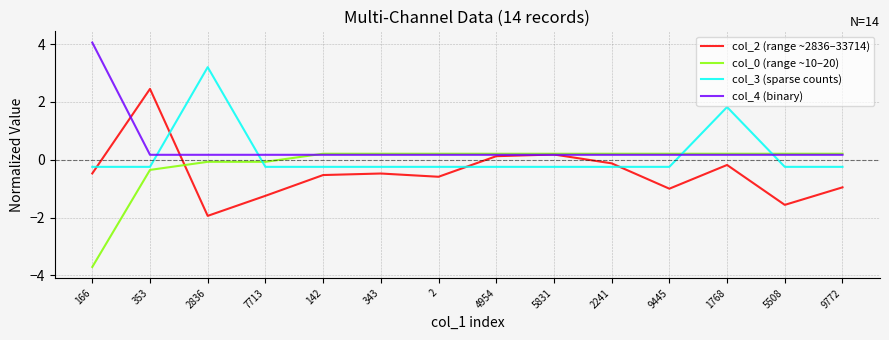

At which label does col_0 (range ~10–20) reach its minimum?

166